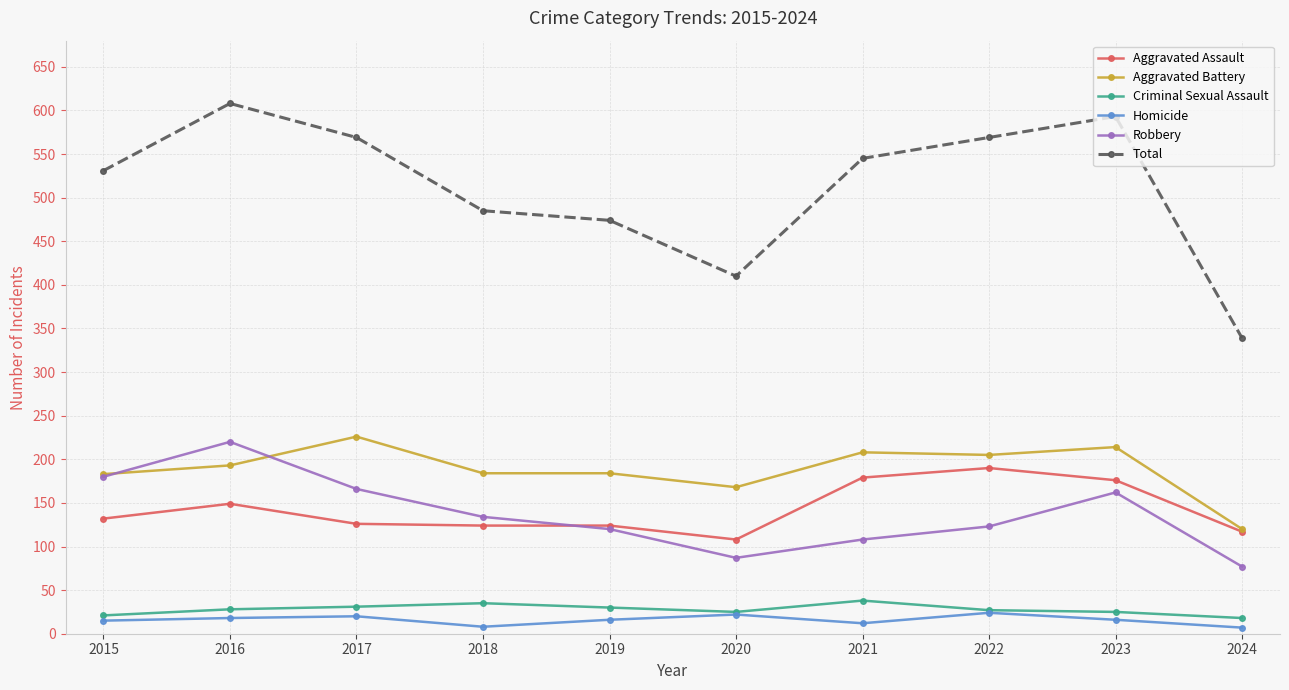

What is the value of the Total point at the 9th from the left?

593